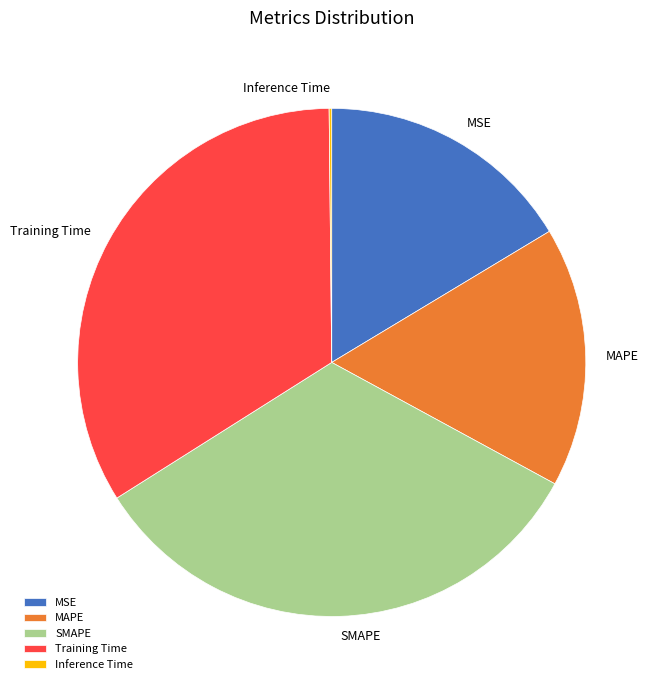

Do MAPE and SMAPE together represent more than half of the pie?

No